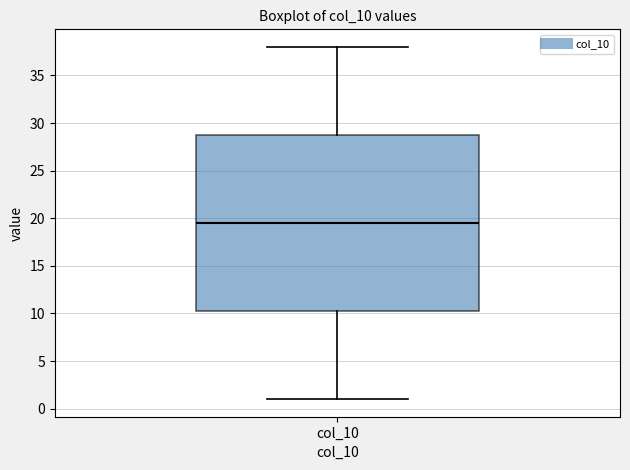

Transcribe this box plot: give where the median line is, the range the box spans, and where the two whiskers end, as read against the y-axis. The values are not printed on the chart, so give them approximately, as read against the axis.

median 19.5, box 10.5 to 29.0, whiskers 1.0 to 38.0